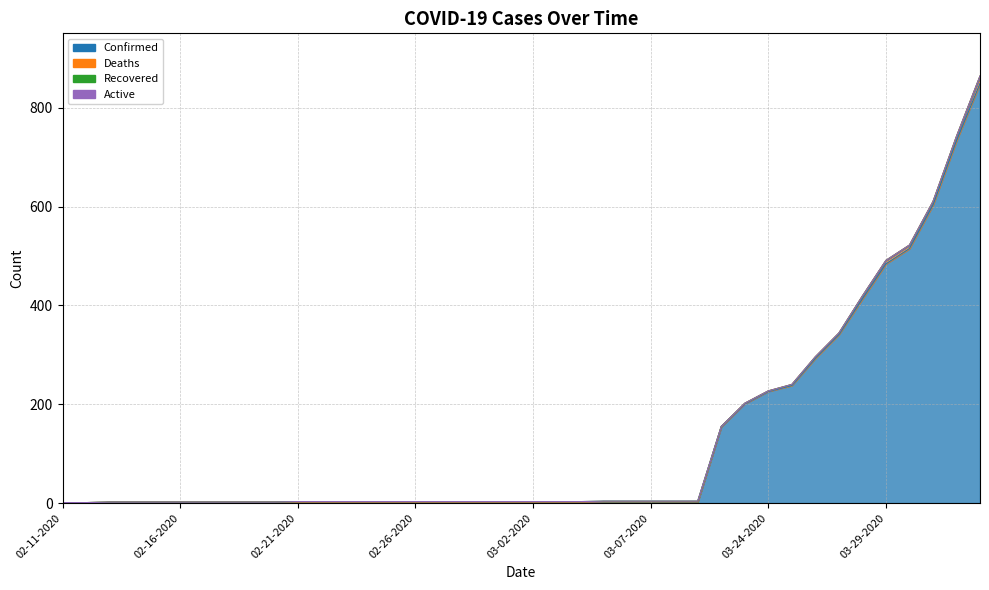

At how many categories does at least one series exceed 80?

12